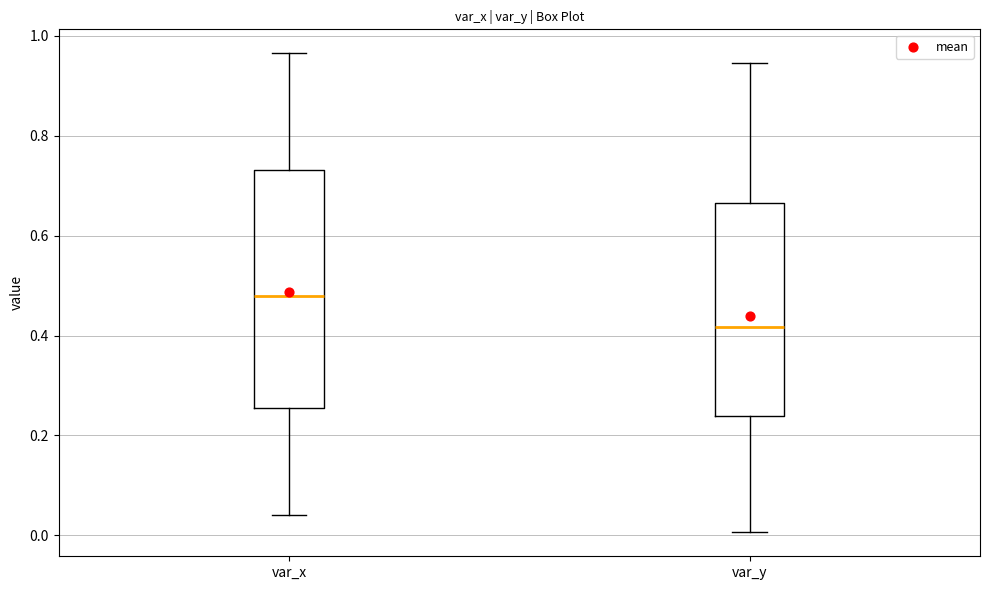

Comparing the boxes themselves (not the whiskers), which one is the tallest?

var_x